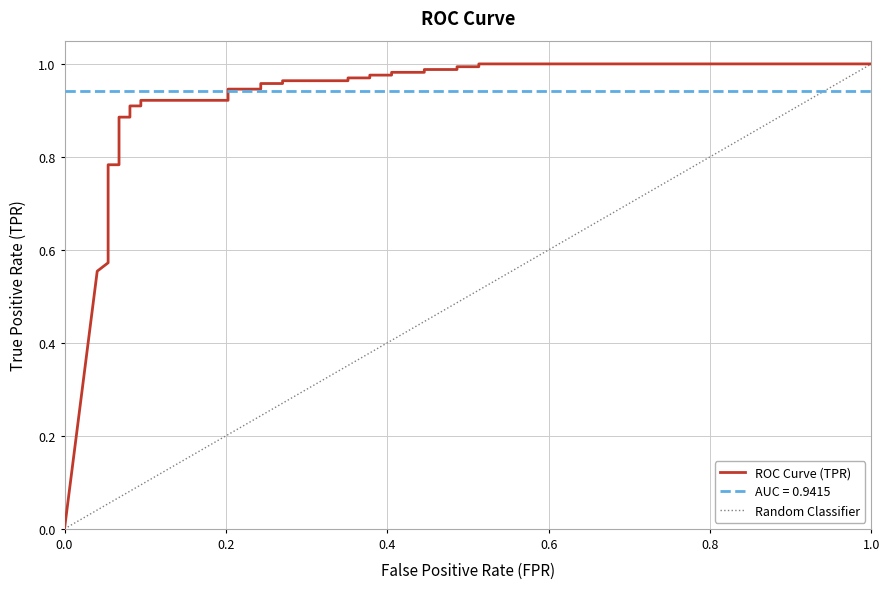

What is the value of the 32nd point from the left?

1.0